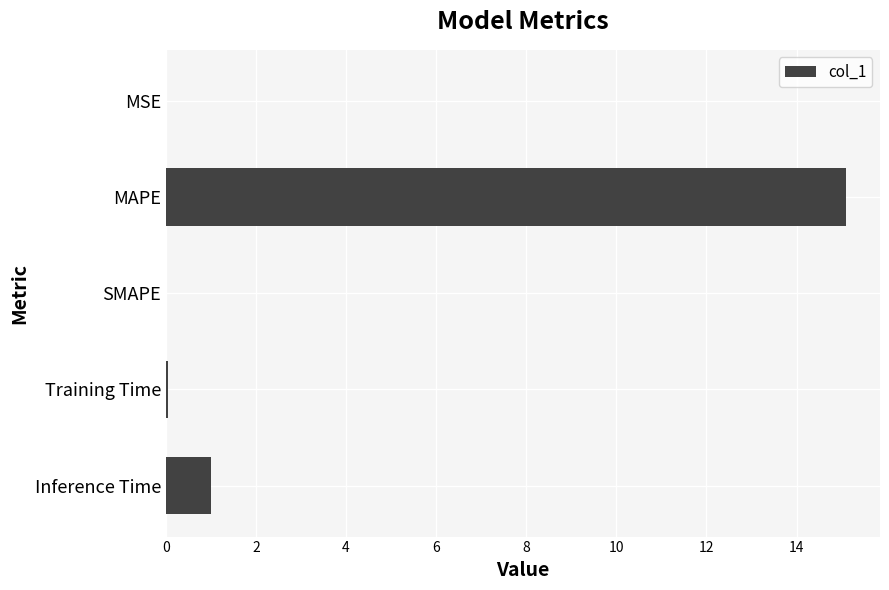

Which has a higher value, MAPE or Inference Time?

MAPE